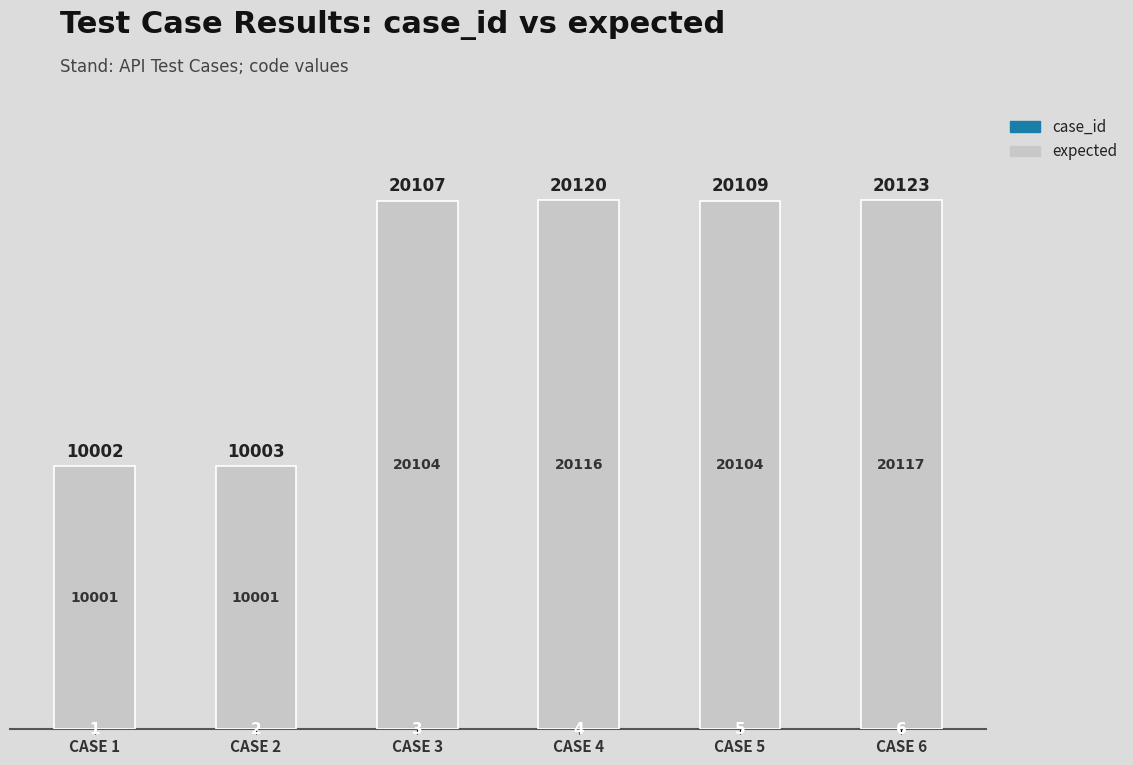

At which category is the sum across all series the highest?

CASE 6